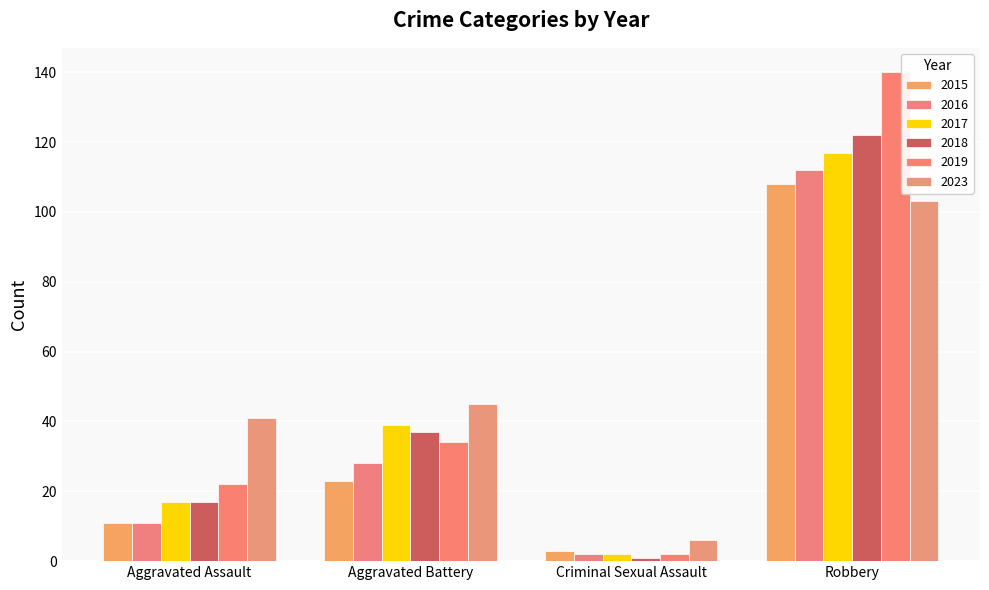

Which series has the largest range (max minus min)?

2019